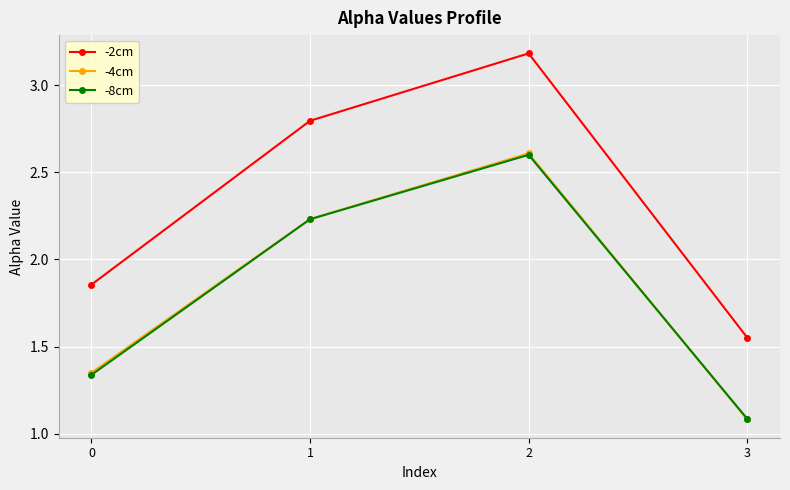

What is the difference between the second highest and second lowest values in the -8cm series?

0.9